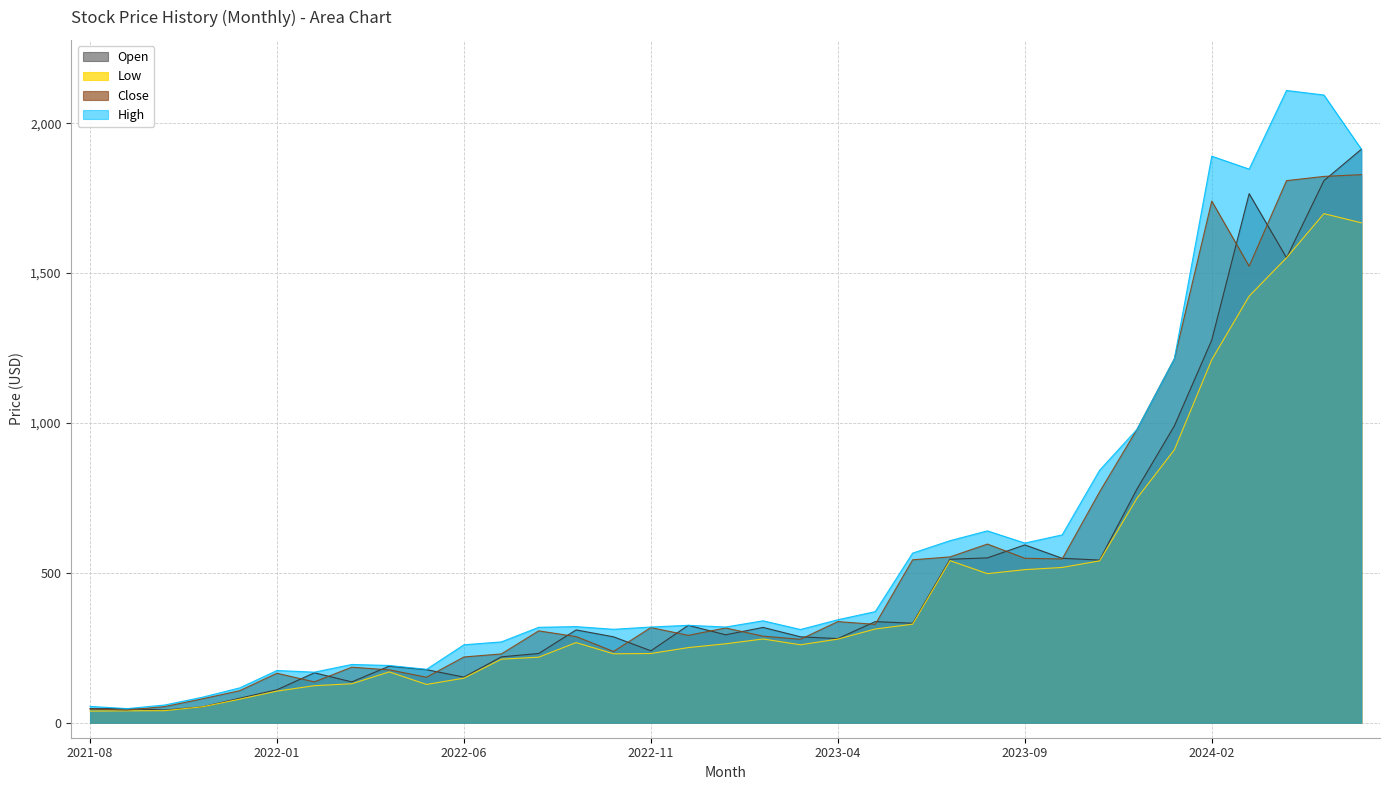

What is the approximate value of Open at 2023-10?

548.6